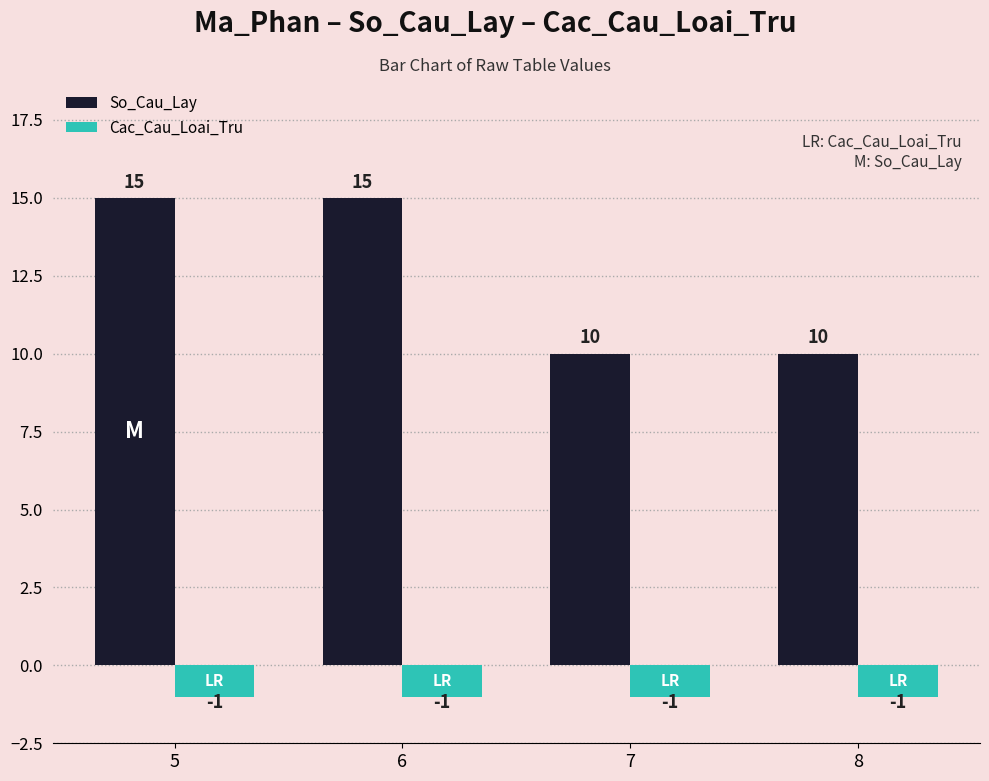

What is the greatest value displayed?

15